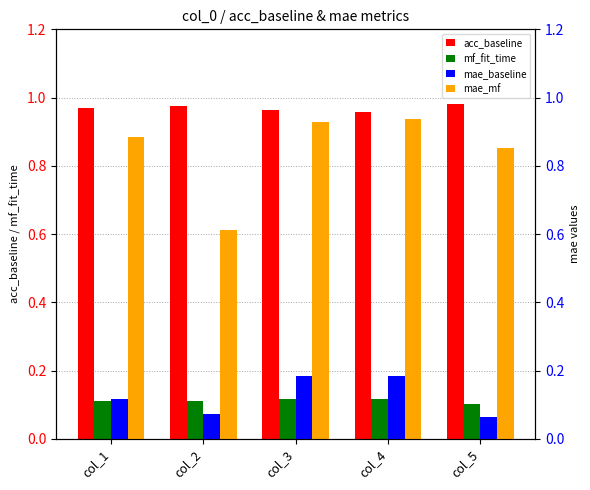

At col_1, list the series in order from smallest to largest.

mf_fit_time, mae_baseline, mae_mf, acc_baseline